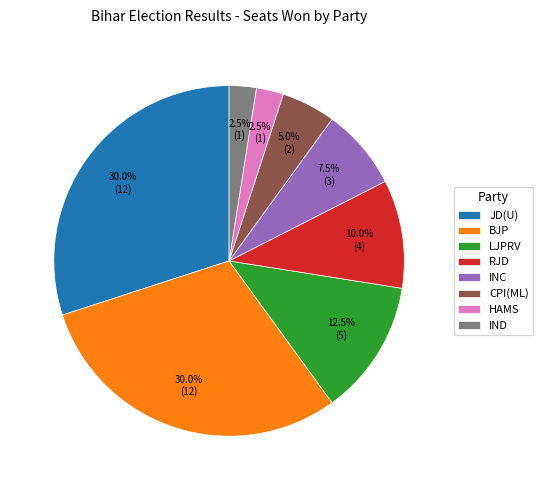

Is it true that RJD is 10% of the pie?

True